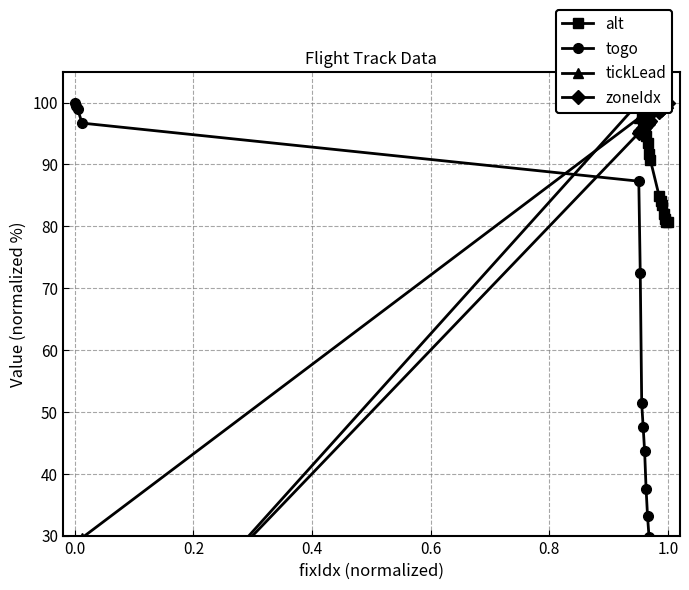

Rank the series by their maximum value, from lowest to highest.

alt, togo, tickLead, zoneIdx